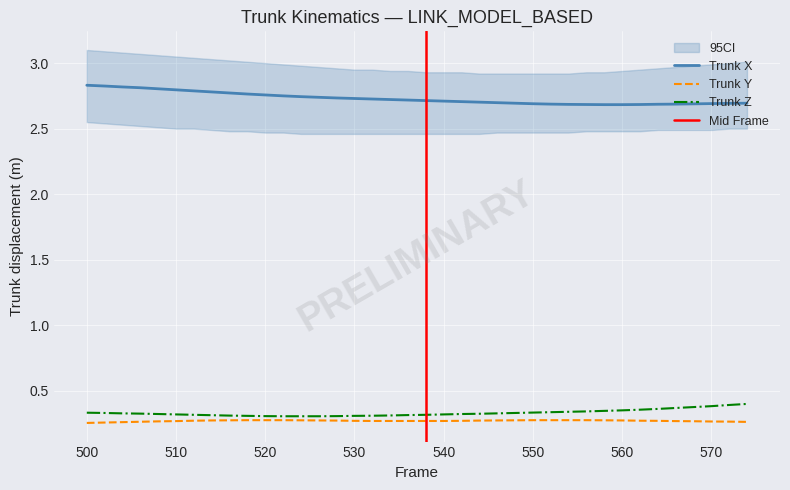

What is the difference between the maximum and minimum values in the X series?

0.1